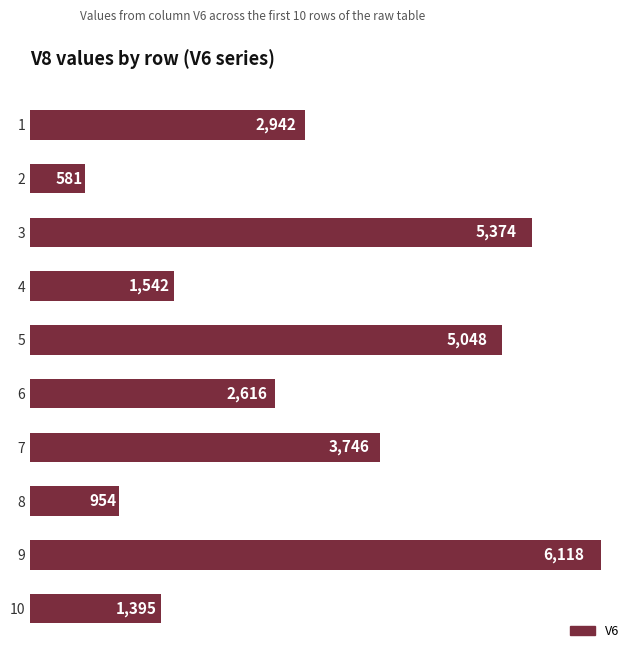

What is the average value?

3032